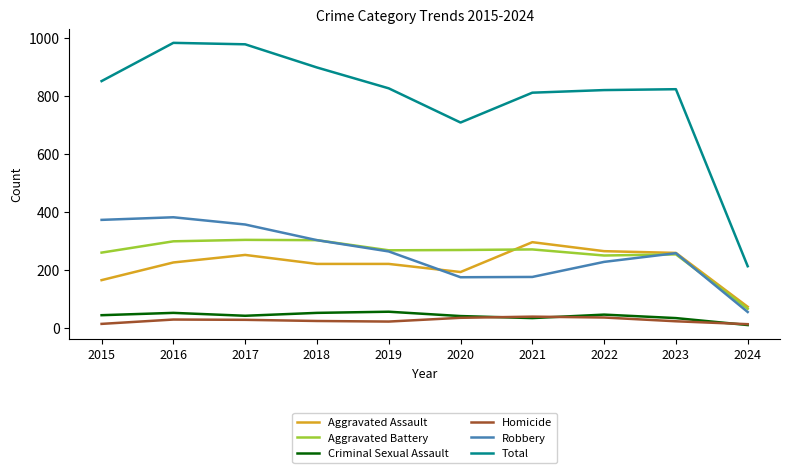

True or false: Criminal Sexual Assault and Aggravated Assault cross at least once.

False